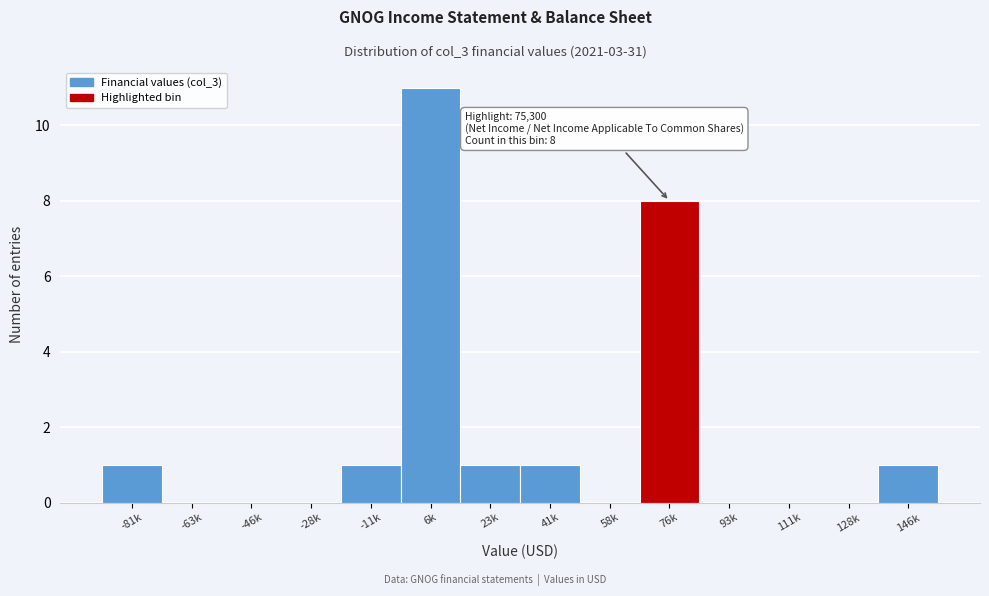

Reading left to right, what are all the values shown in this chart?

-81k=1	-63k=0	-46k=0	-28k=0	-11k=1	6k=11	23k=1	41k=1	58k=0	76k=8	93k=0	111k=0	128k=0	146k=1